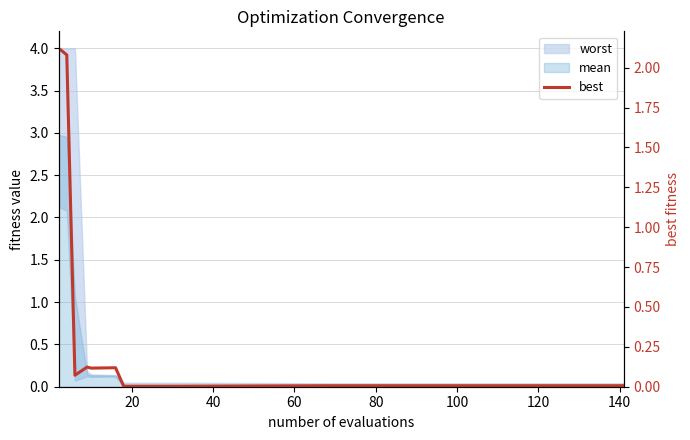

How many categories are shown in the chart?

15